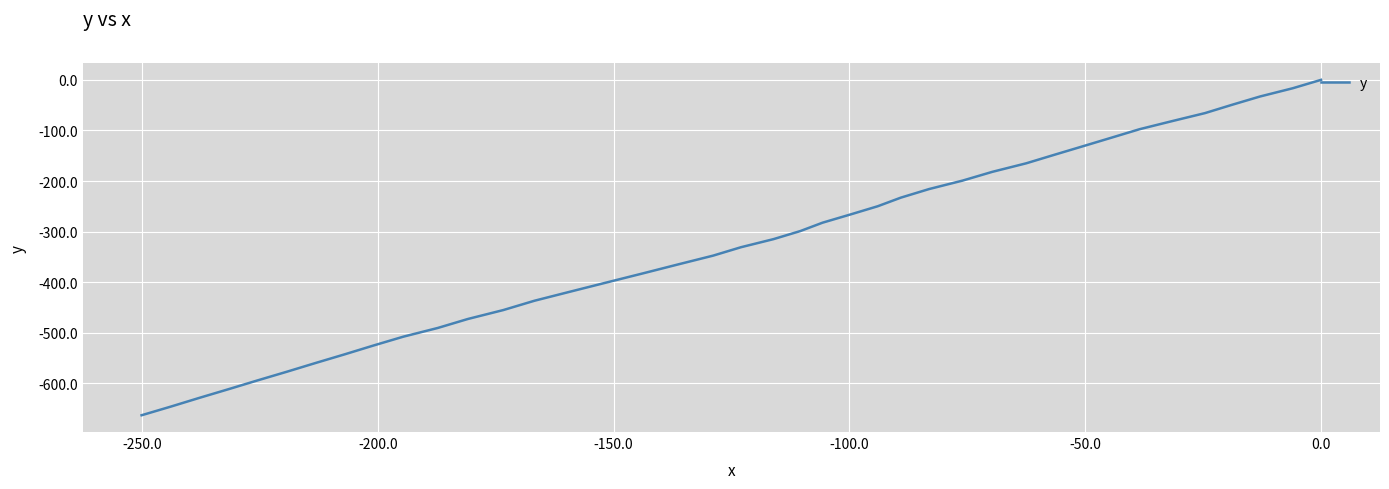

Is this an area chart (filled region under the line)?

No